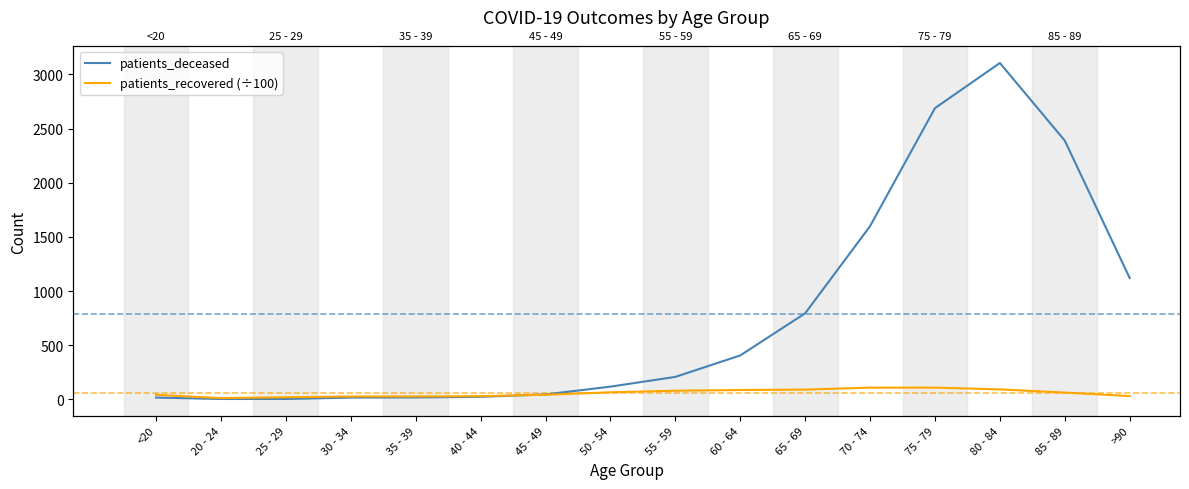

How many interior local peaks does the patients_recovered (÷100) series have?

1